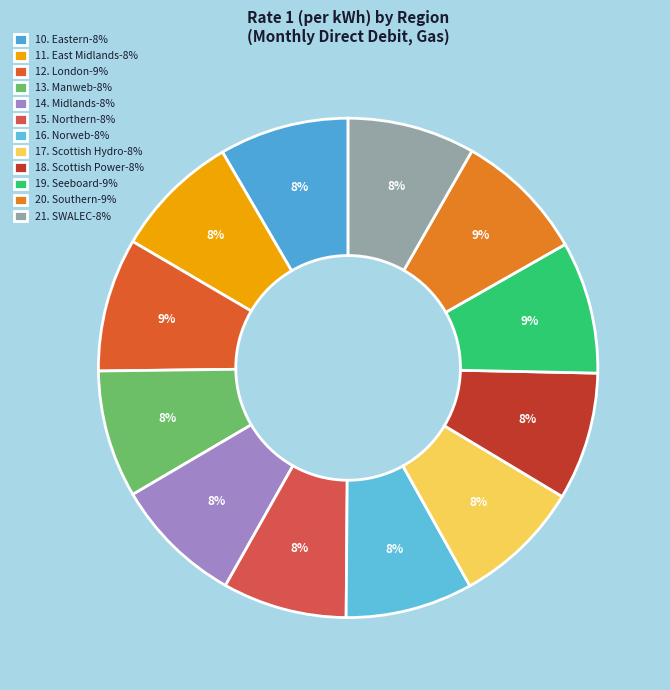

To the nearest percent, what is the combined percentage of 12. London and 21. SWALEC?

17%